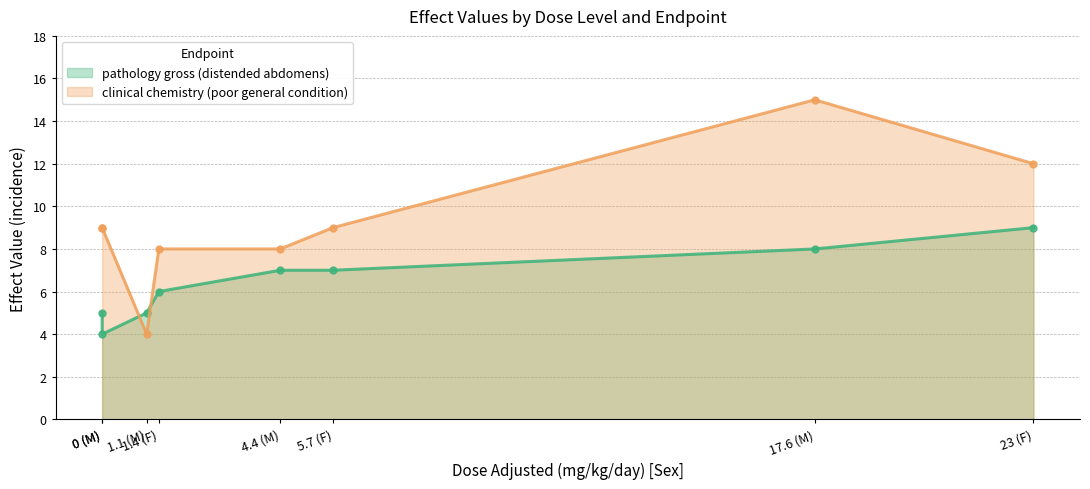

What is the difference between the clinical chemistry (poor general condition) values at 1.4 (F) and 0 (F)?

1